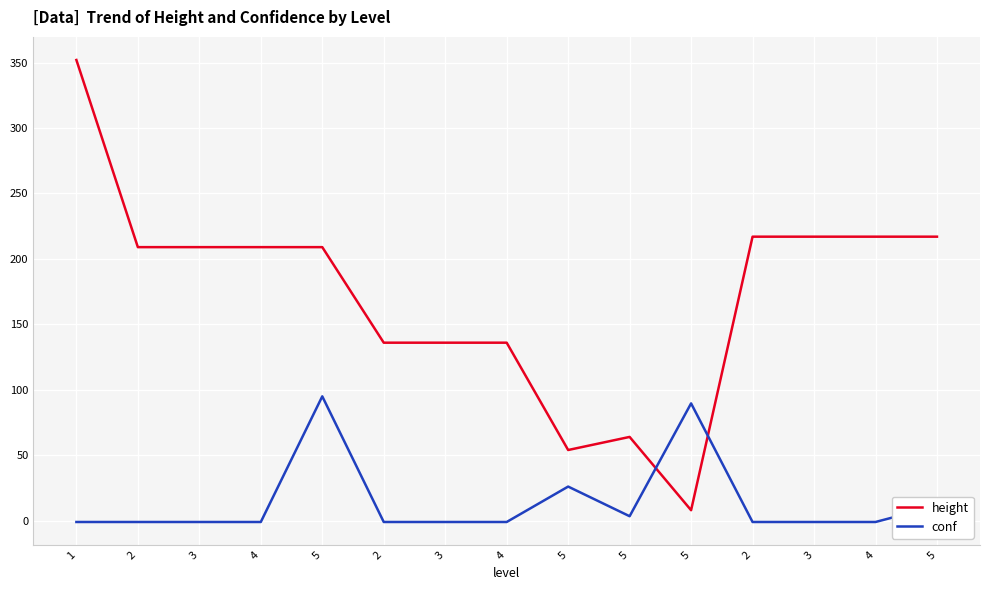

Does the chart have visible grid lines?

Yes